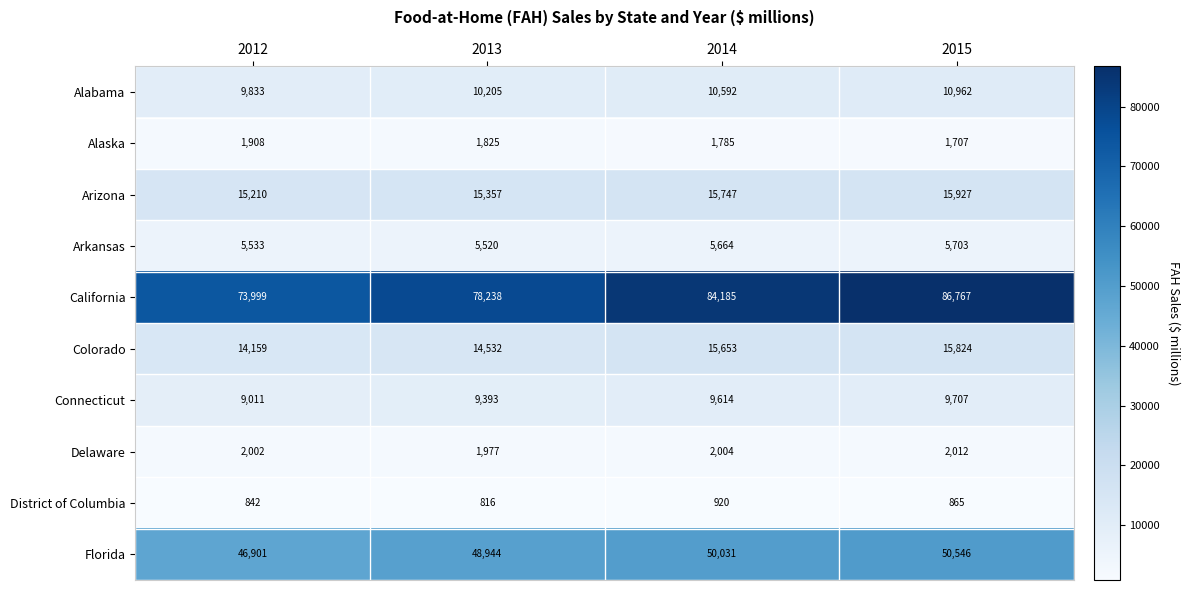

Which series has the widest spread of values?

California